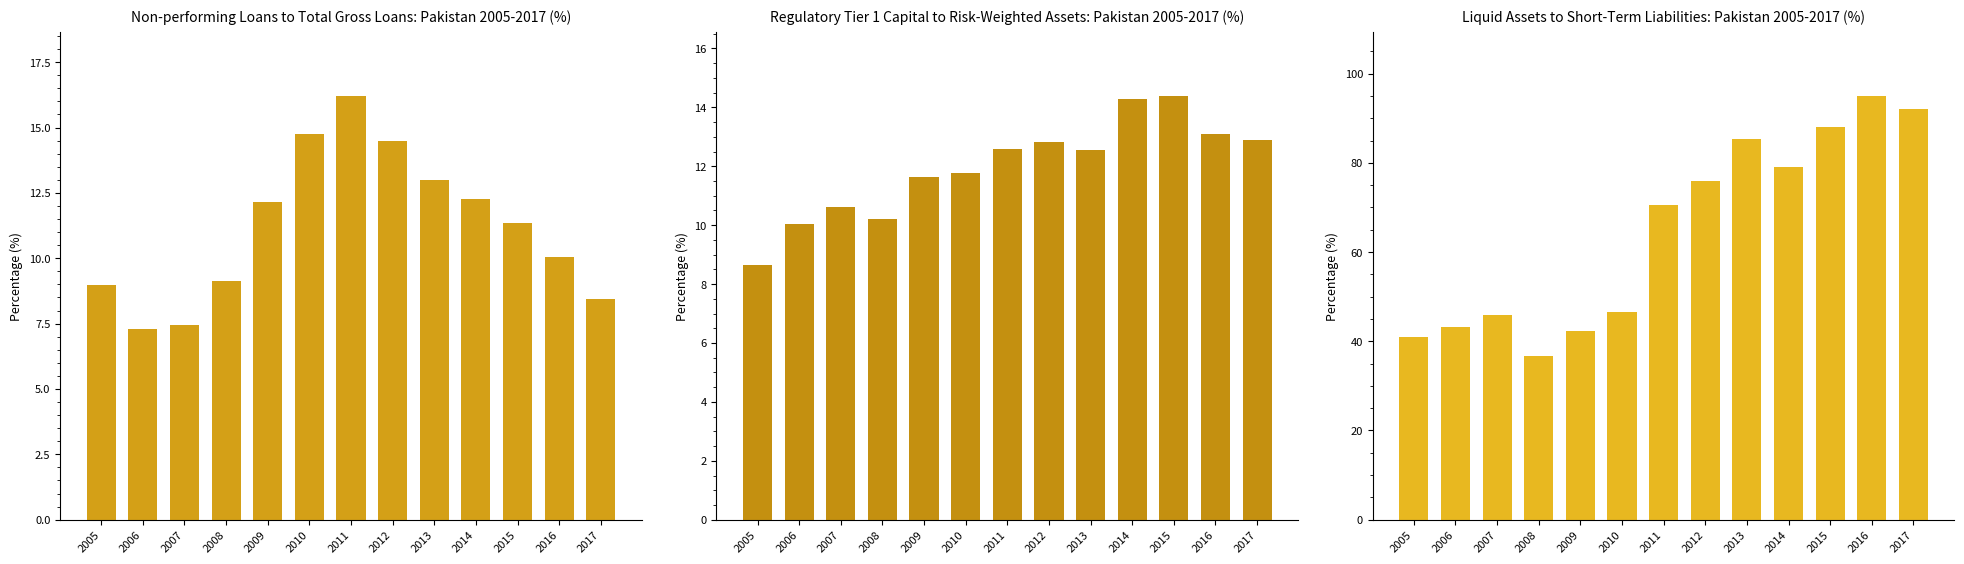

Which has a higher value, 2017 or 2012?

2012